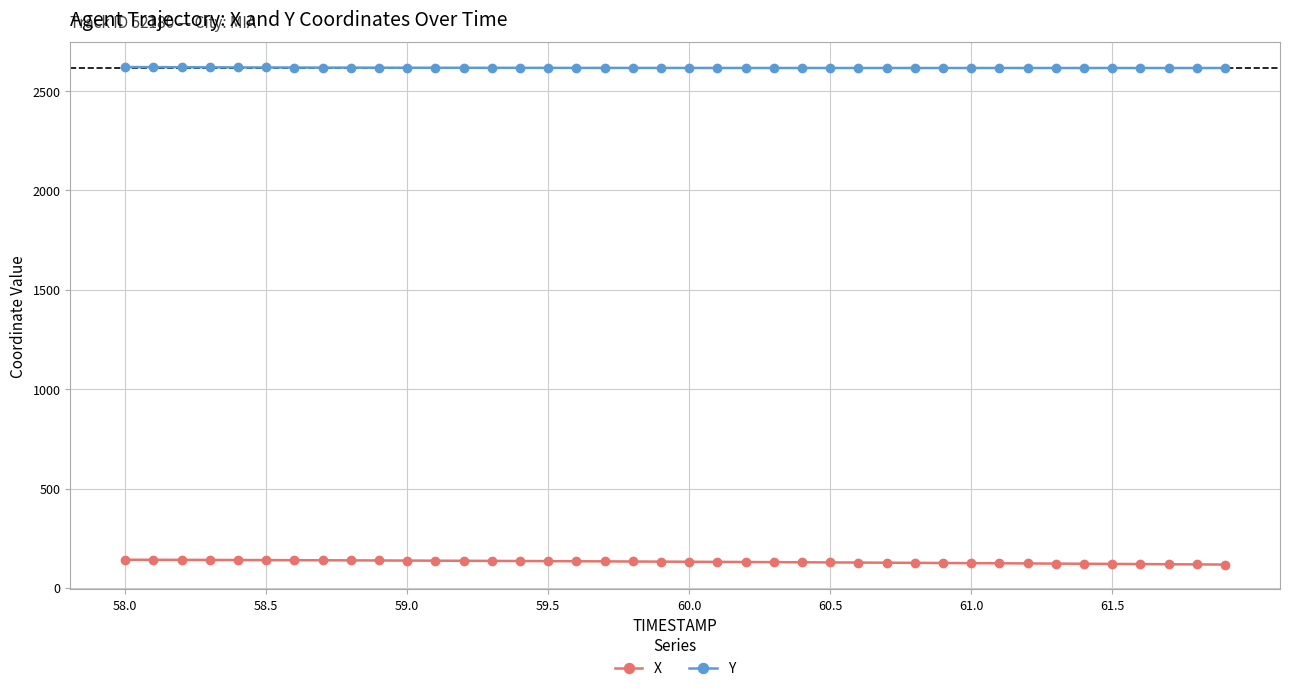

What is the value of the Y point at the 19th from the left?

2616.9